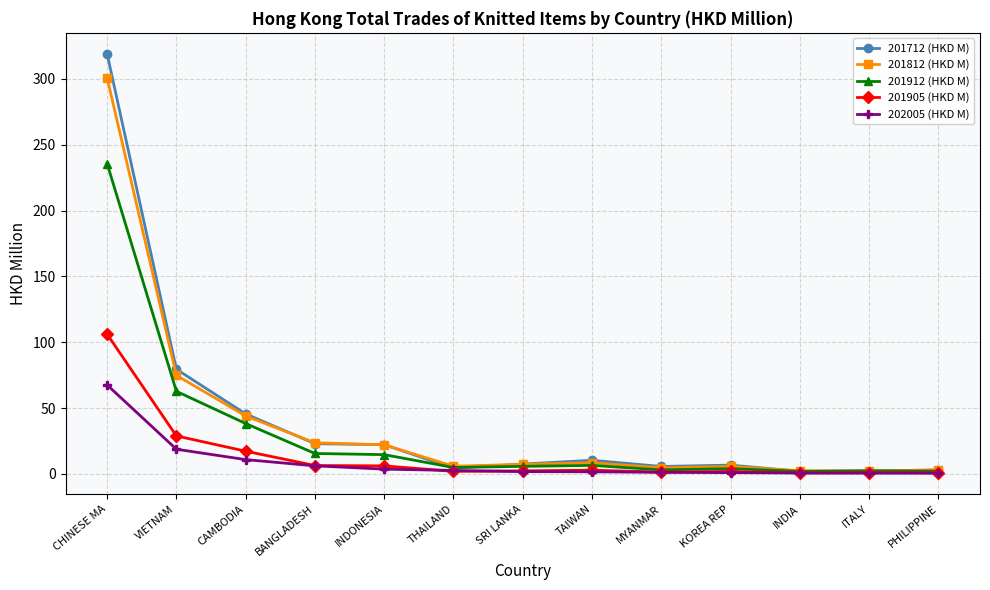

What is the label of the 8th point from the left?

TAIWAN